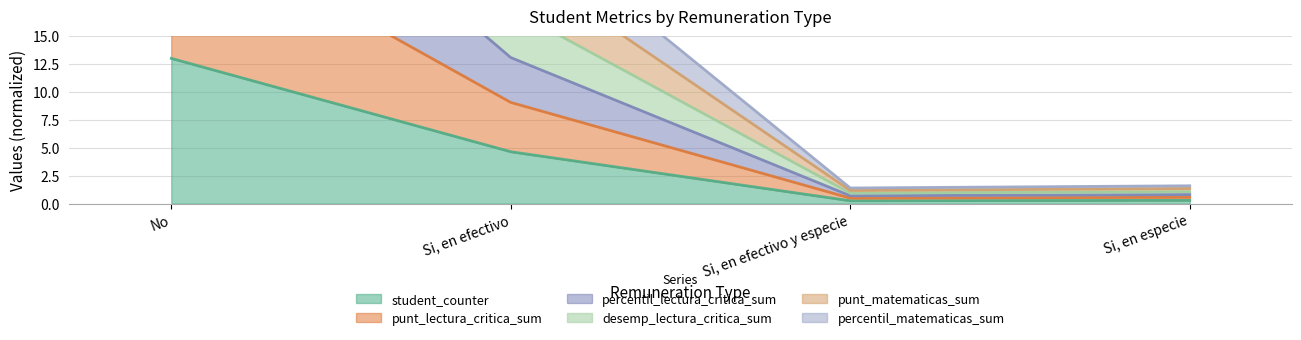

Is it true that student_counter equals 7.4 at Si, en efectivo?

False